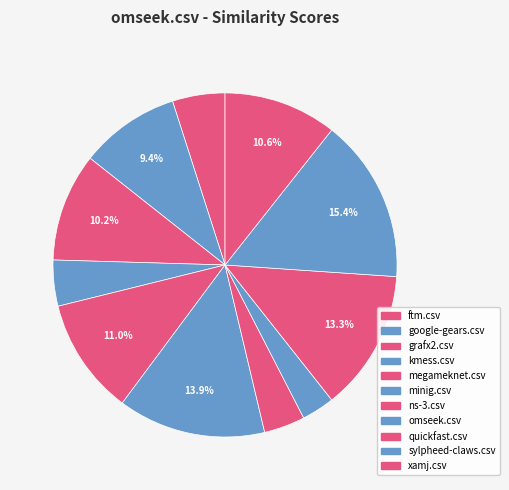

The xamj.csv slice represents 25% of the pie. True or false?

False